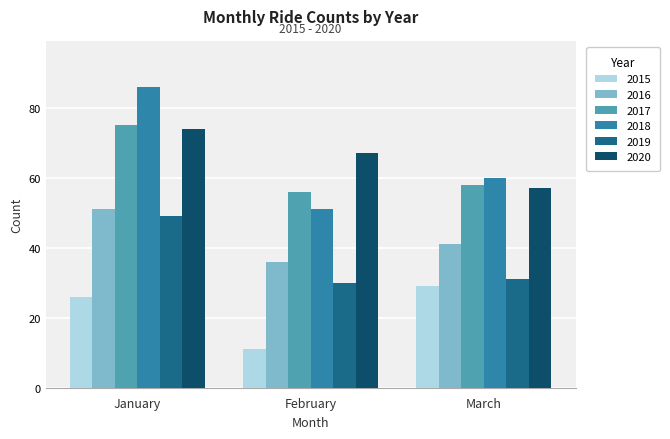

Is the value of 2019 at March greater than the value of 2016 at February?

No